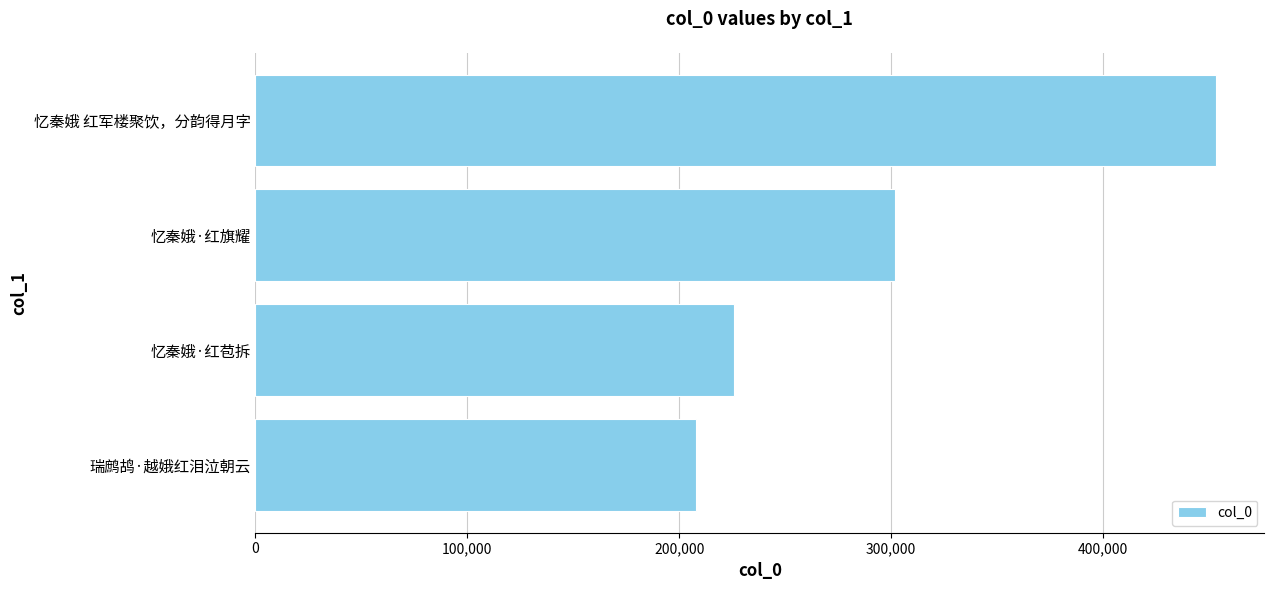

At which category does the chart reach its peak across all series?

忆秦娥 红军楼聚饮，分韵得月字